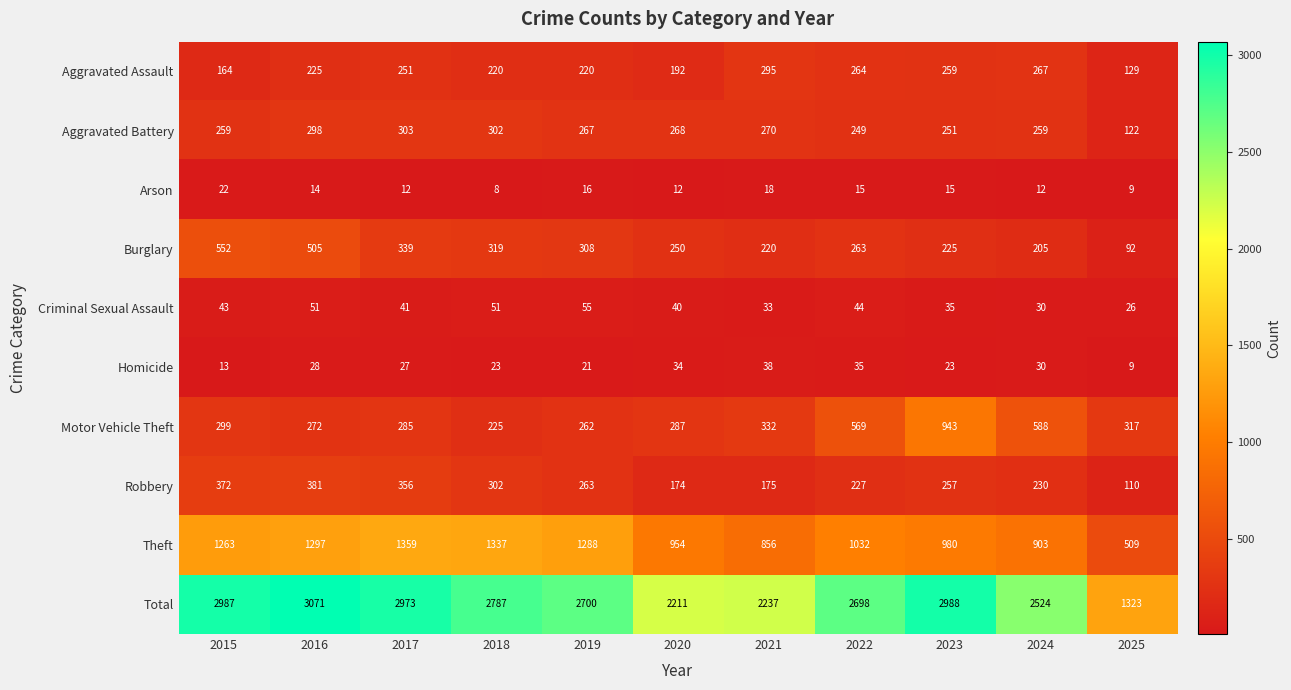

Where does the Homicide series first go above 27?

2016